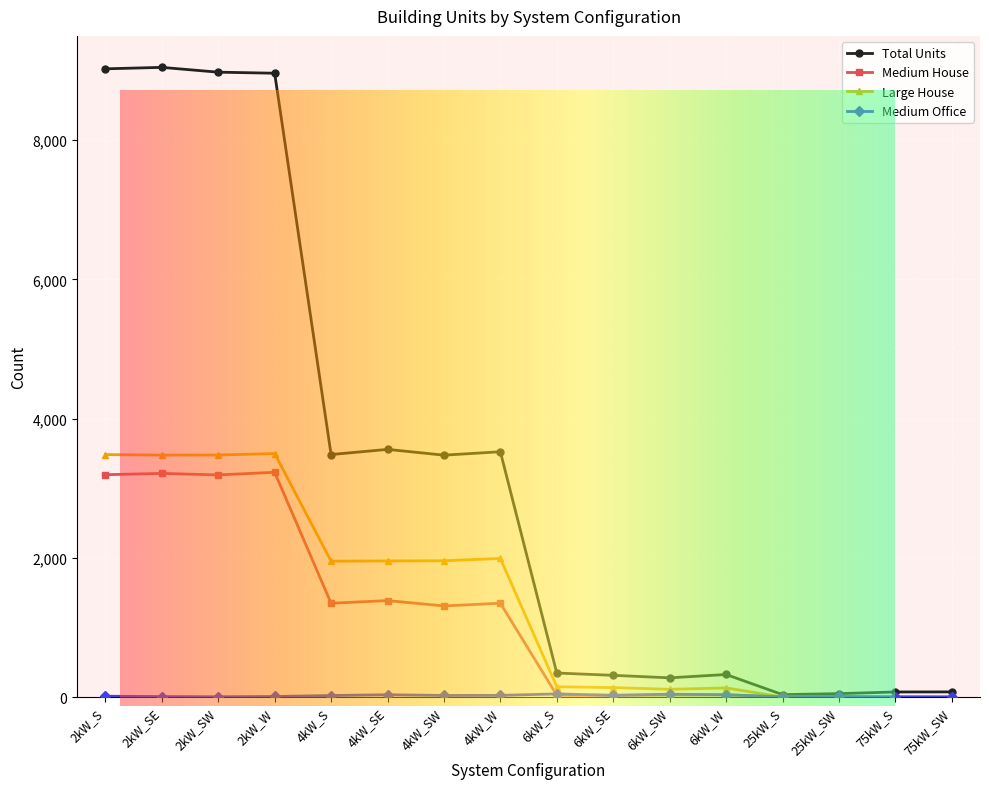

How many series are shown in this chart?

4